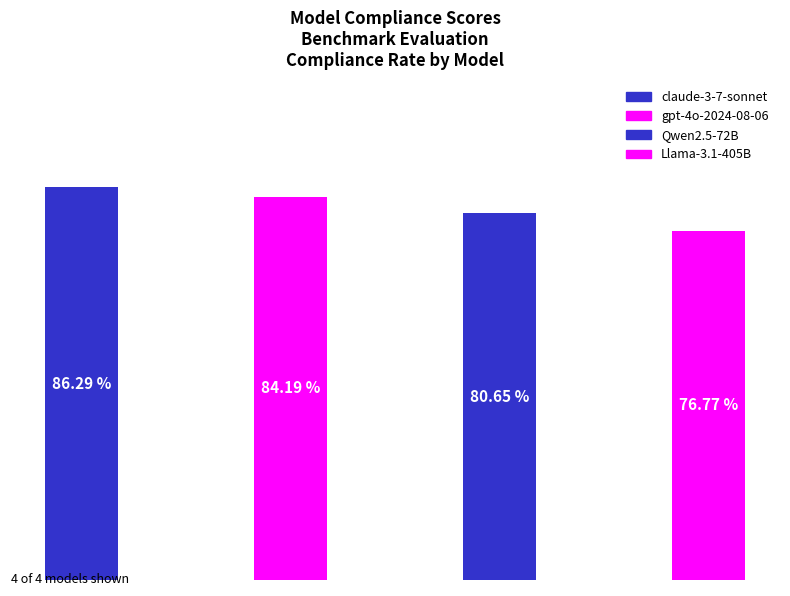

What is the label of the 3rd bar from the left?

Qwen2.5-72B